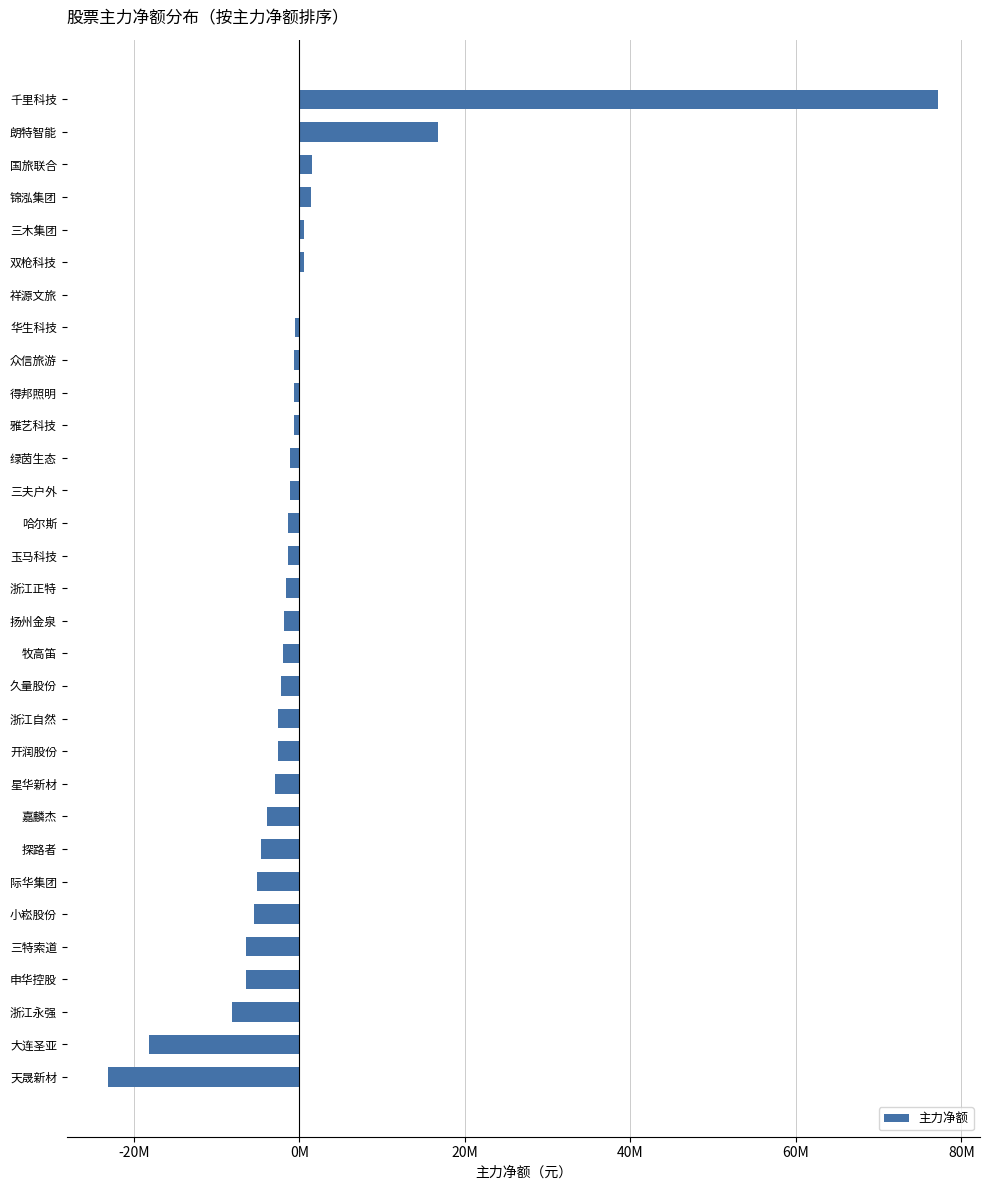

What is the maximum value shown in the chart?

77229792